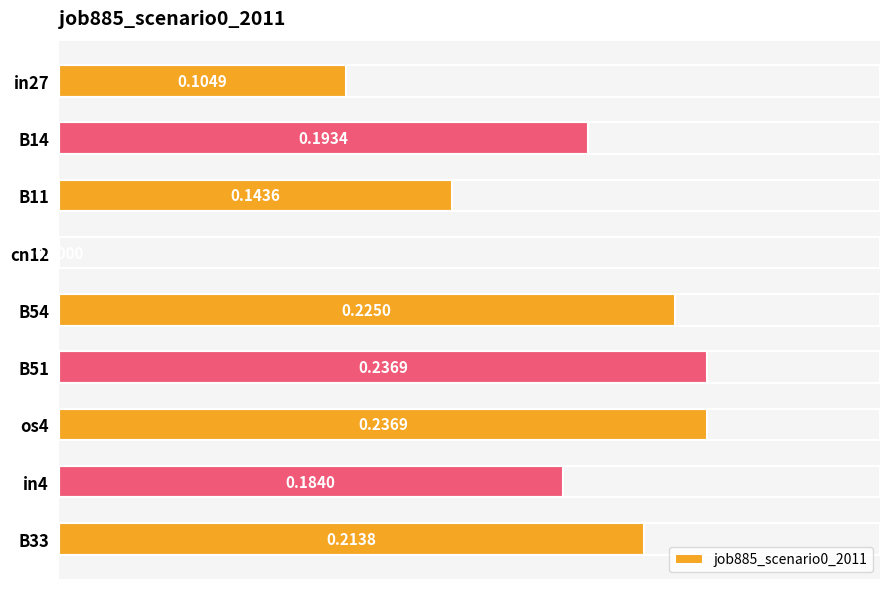

What is the change in value from in27 to B14?

+0.1